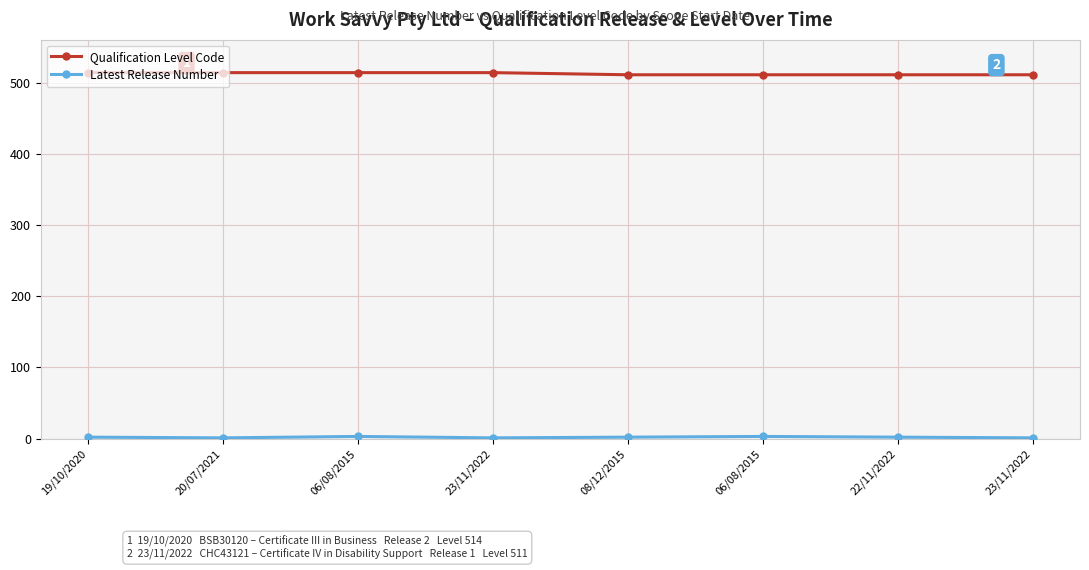

What is the sum of the Qualification Level Code values at 20/07/2021 and 23/11/2022?

1025